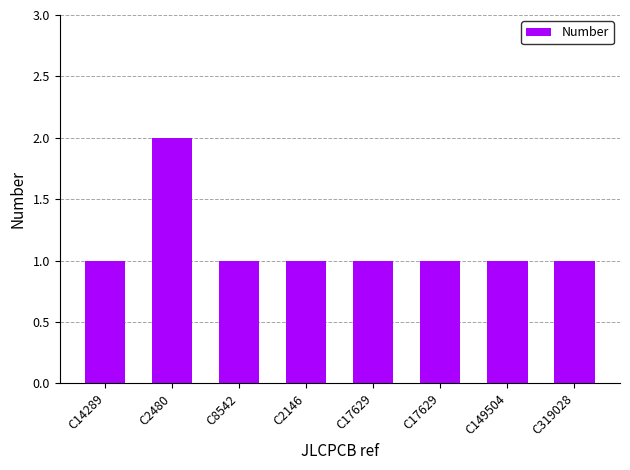

How many bars are there in total?

8